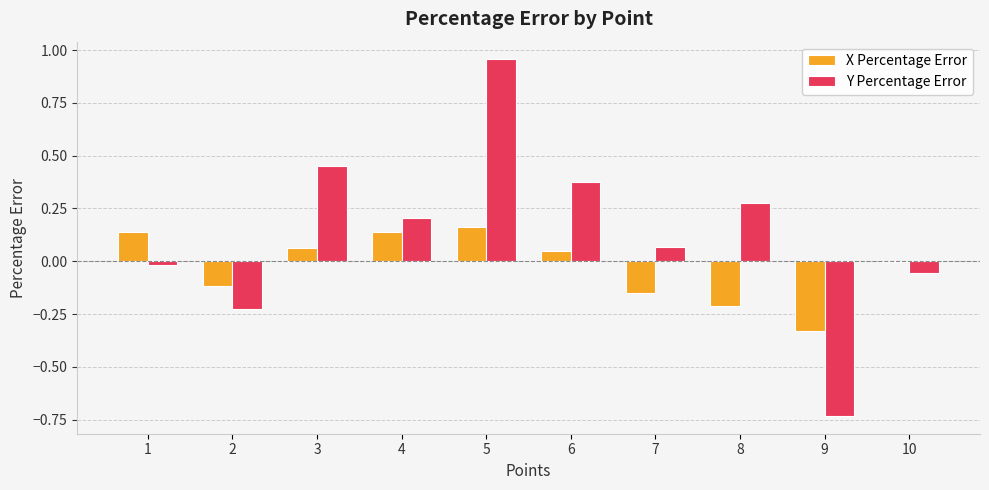

At which category is the sum across all series the highest?

5